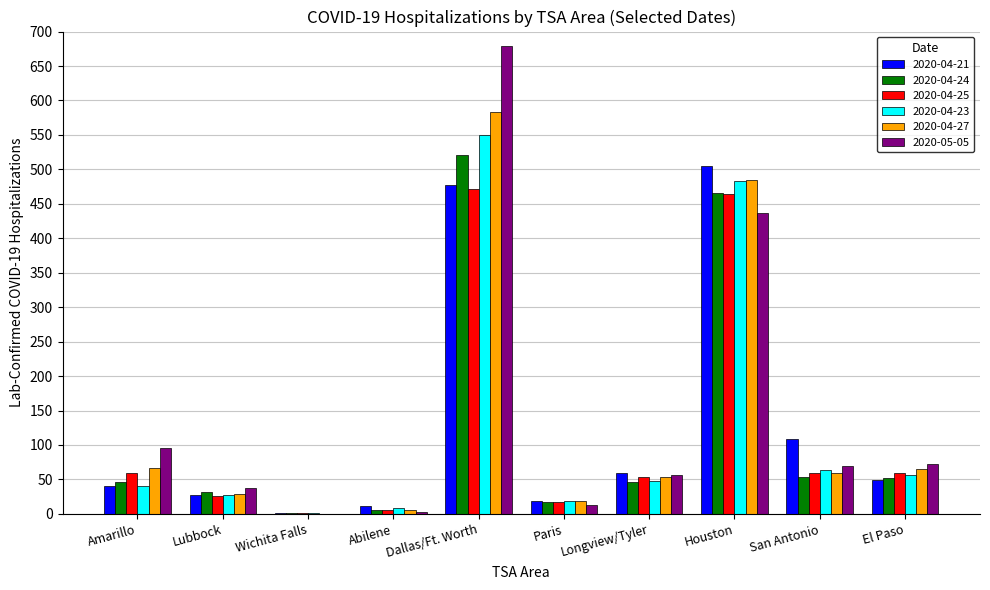

Which category has the highest value across all series?

Dallas/Ft. Worth